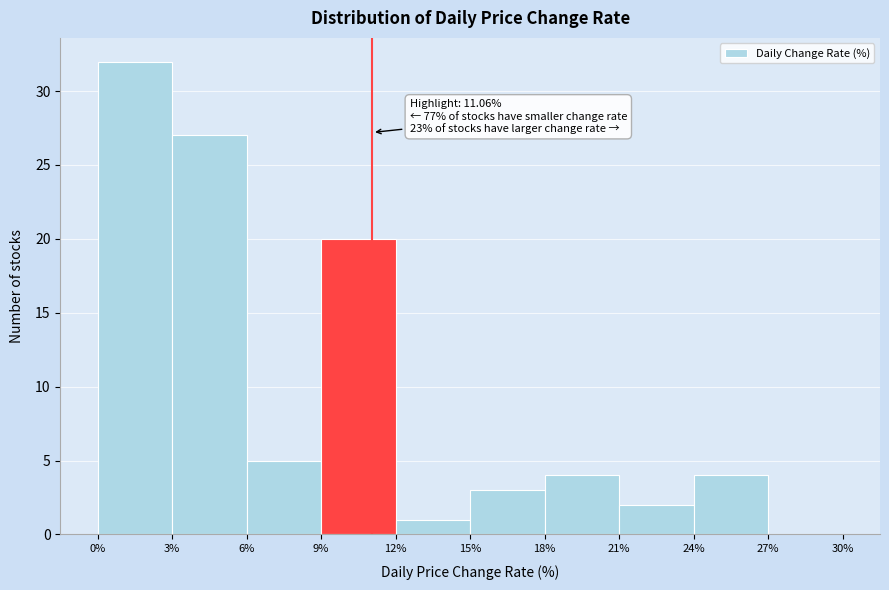

Over which range of the x-axis is the bar tallest?

0% to 3%